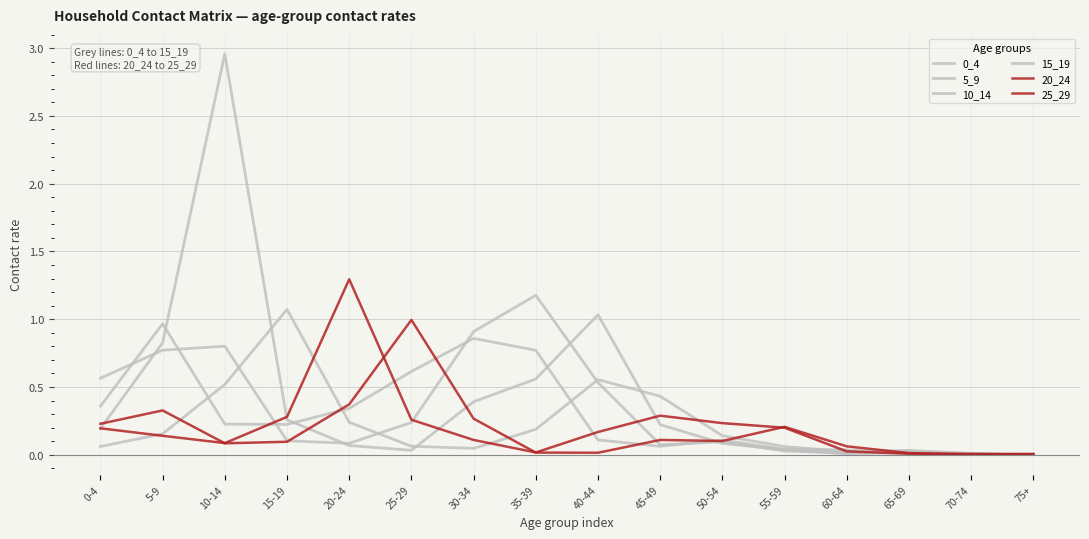

What is the sum of all 15_19 values?

3.6